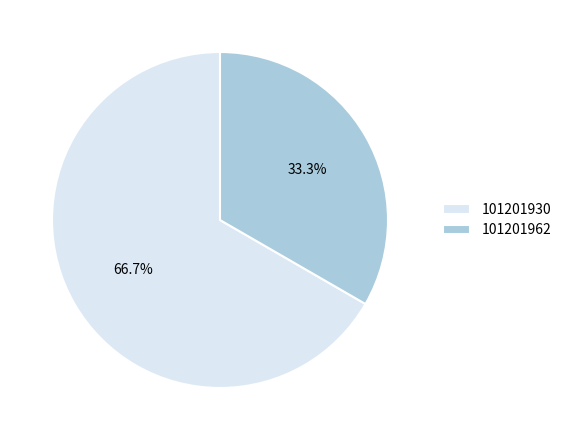

How many segments does this pie chart have?

2